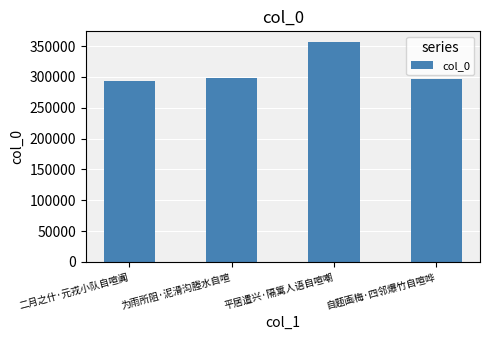

How many distinct data groups are displayed?

1